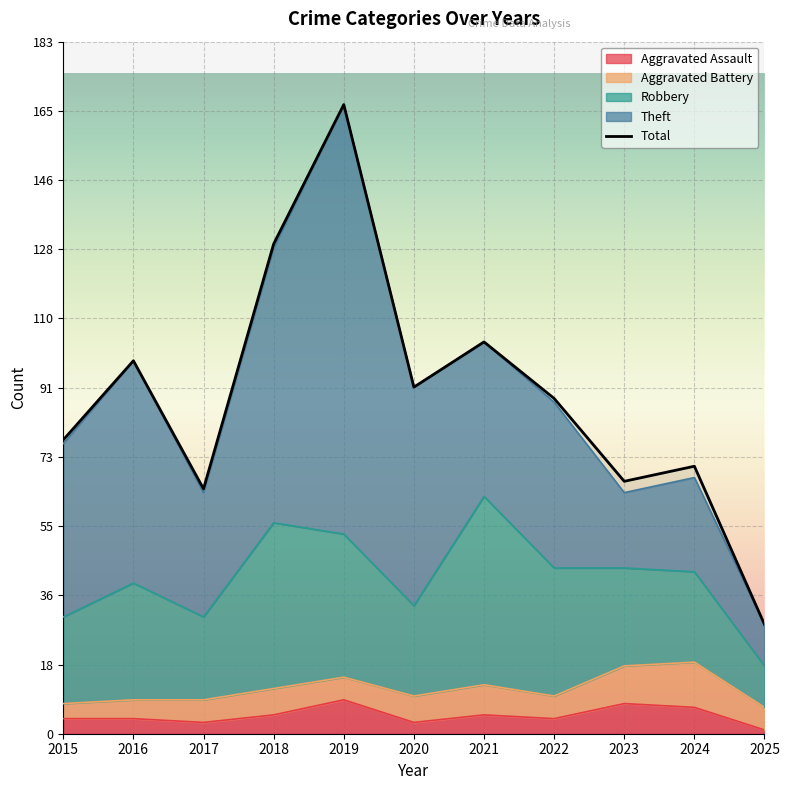

Reading left to right, list all the values displayed in this chart.

Aggravated Assault: 4	4	3	5	9	3	5	4	8	7	1
Aggravated Battery: 4	5	6	7	6	7	8	6	10	12	6
Robbery: 23	31	22	44	38	24	50	34	26	24	11
Theft: 46	59	33	73	114	58	41	44	20	25	11
Total: 78	99	65	130	167	92	104	89	67	71	29